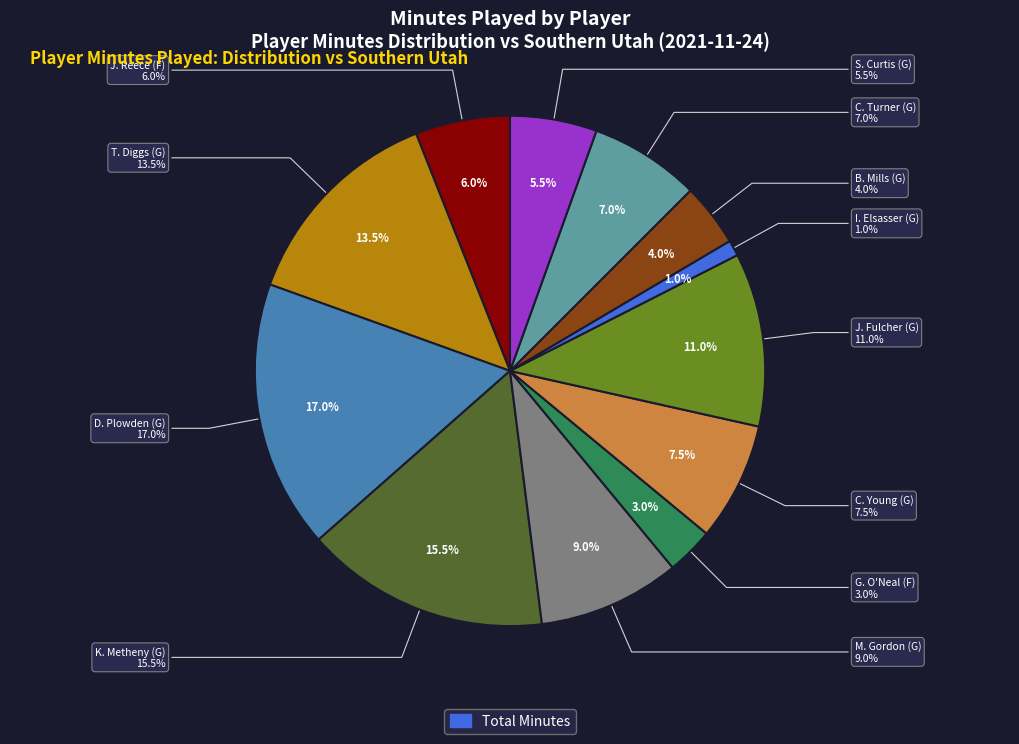

Which category has the biggest portion of the pie?

D. Plowden (G)